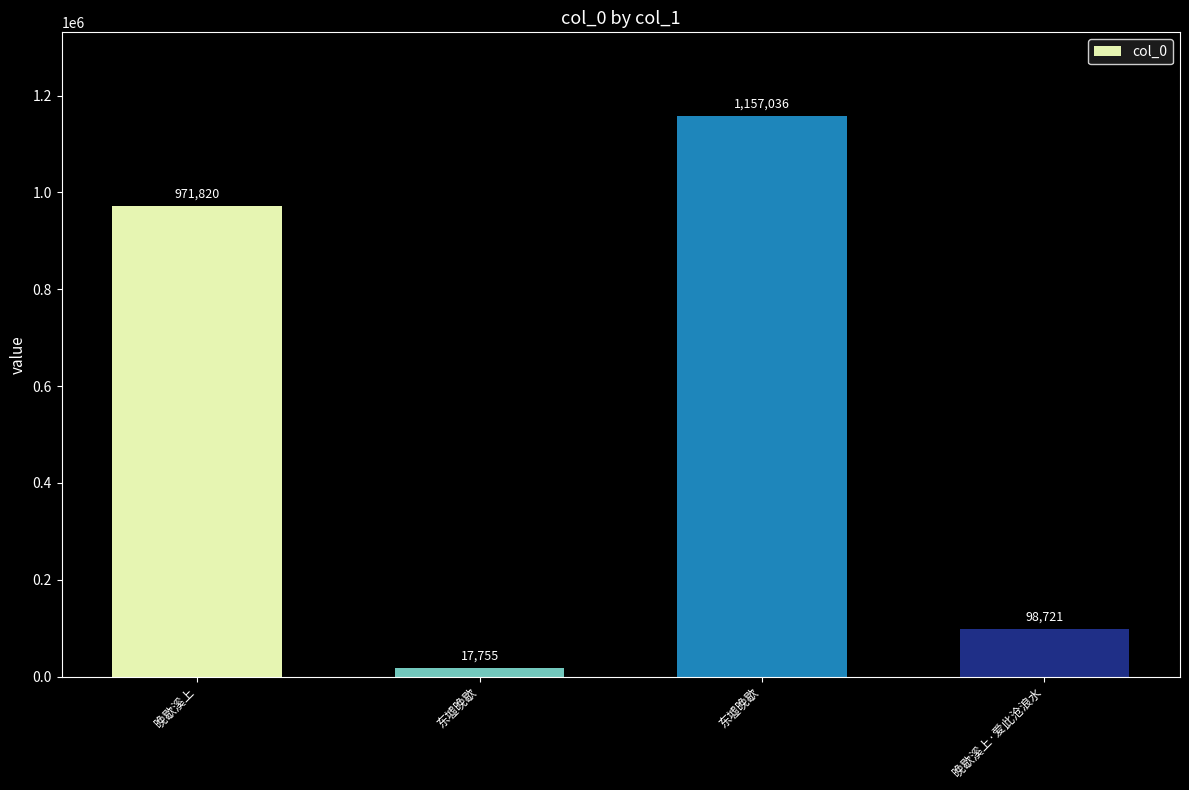

How many series are shown in this chart?

1